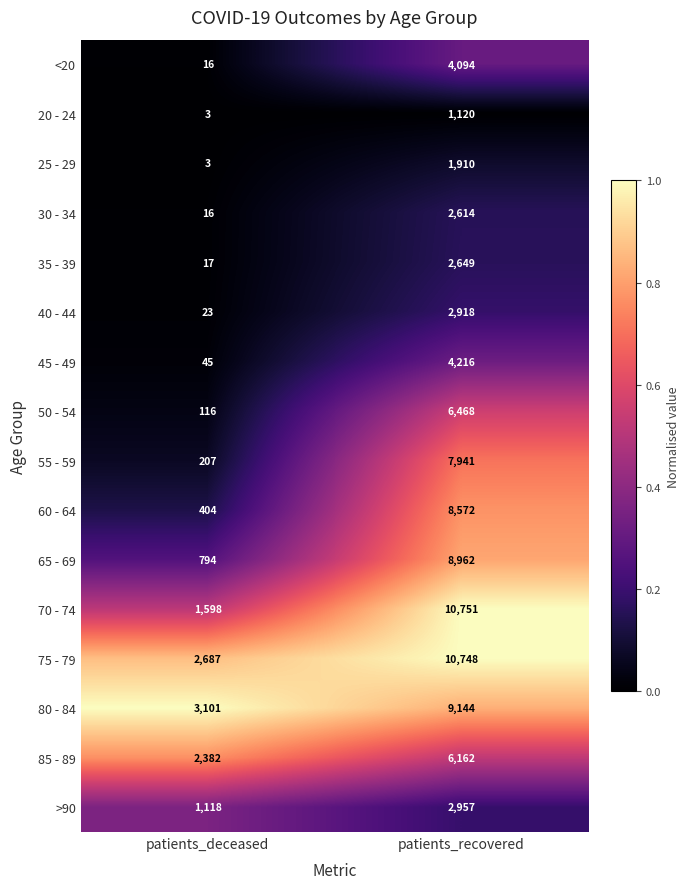

The 65 - 69 series shows 794 at patients_deceased. True or false?

True